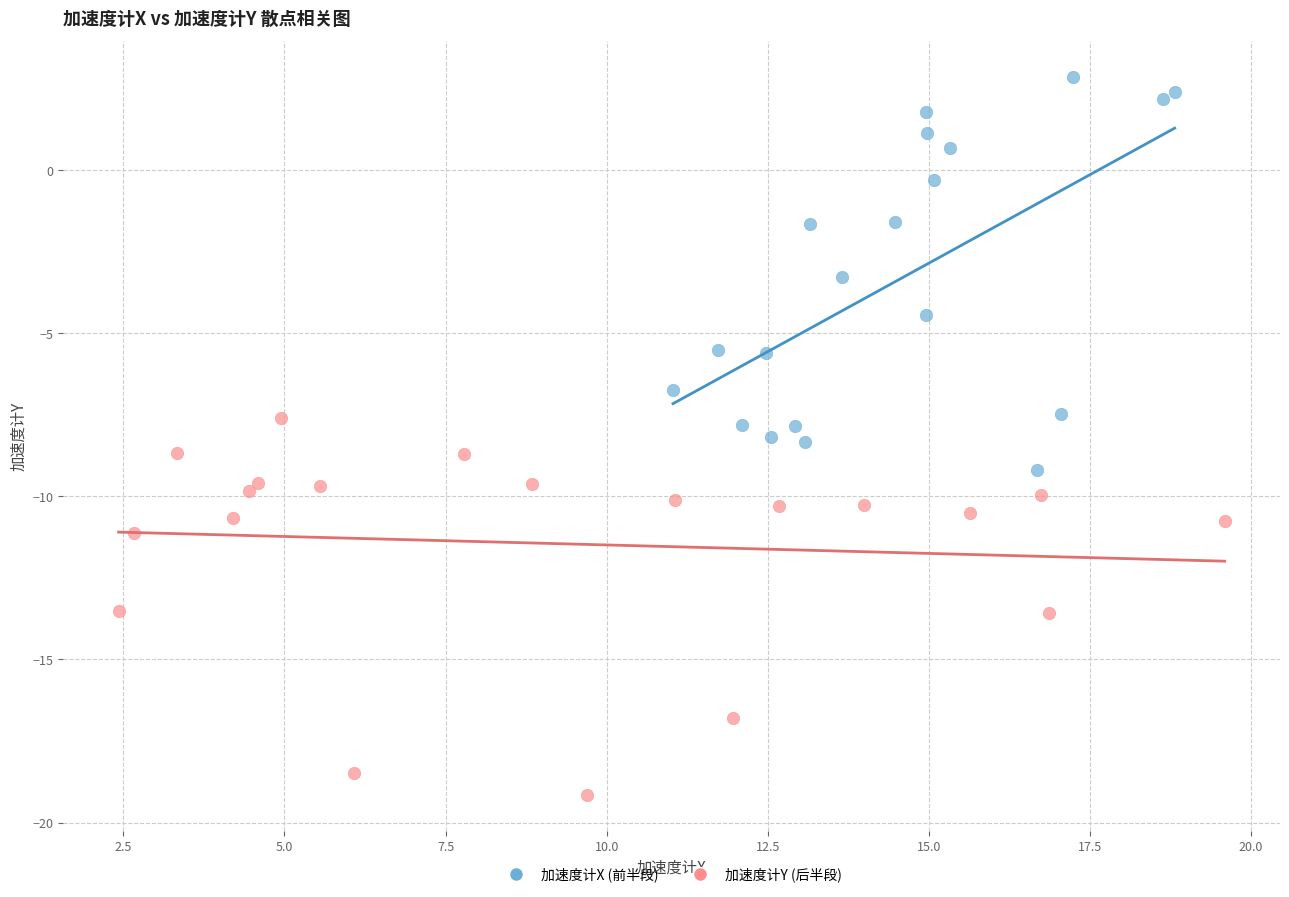

Which series contains the lowest Y value?

加速度计Y (后半段)